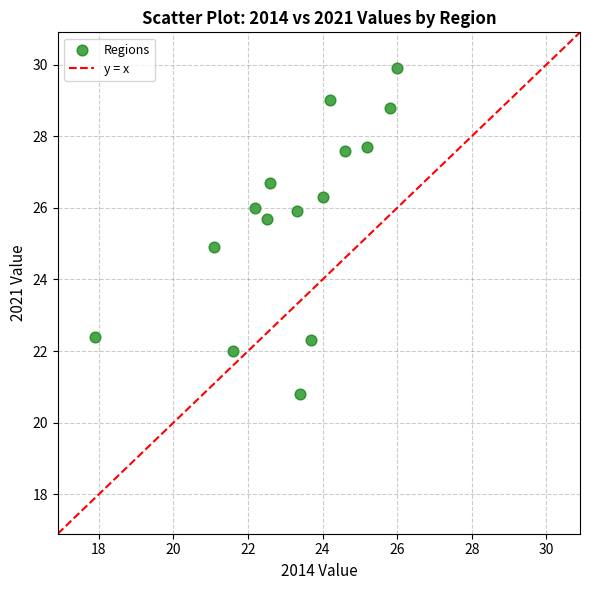

What is the range of X values (max minus min)?

8.1